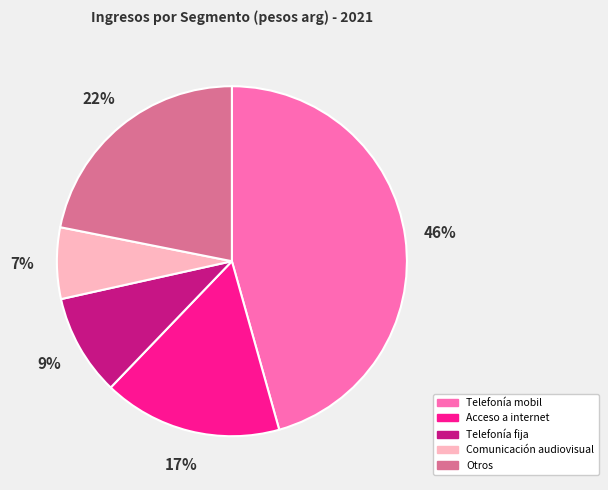

Is it true that Telefonía mobil is 46% of the pie?

True